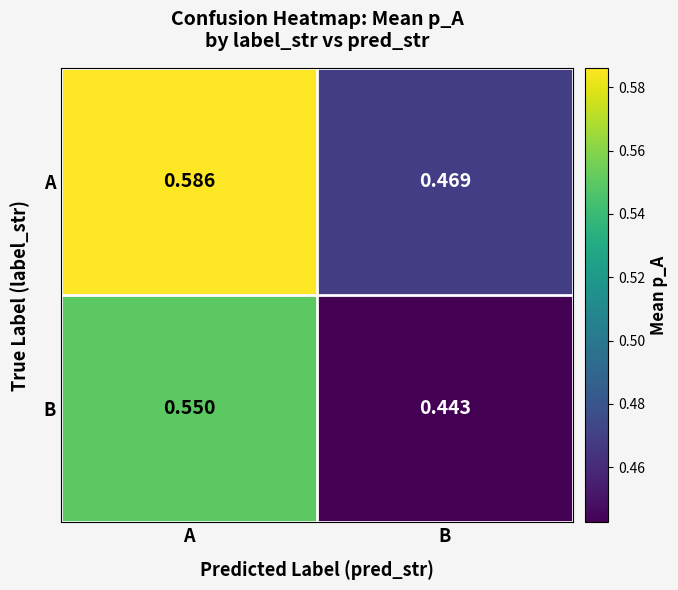

List the series in order of their peak value, lowest first.

B, A